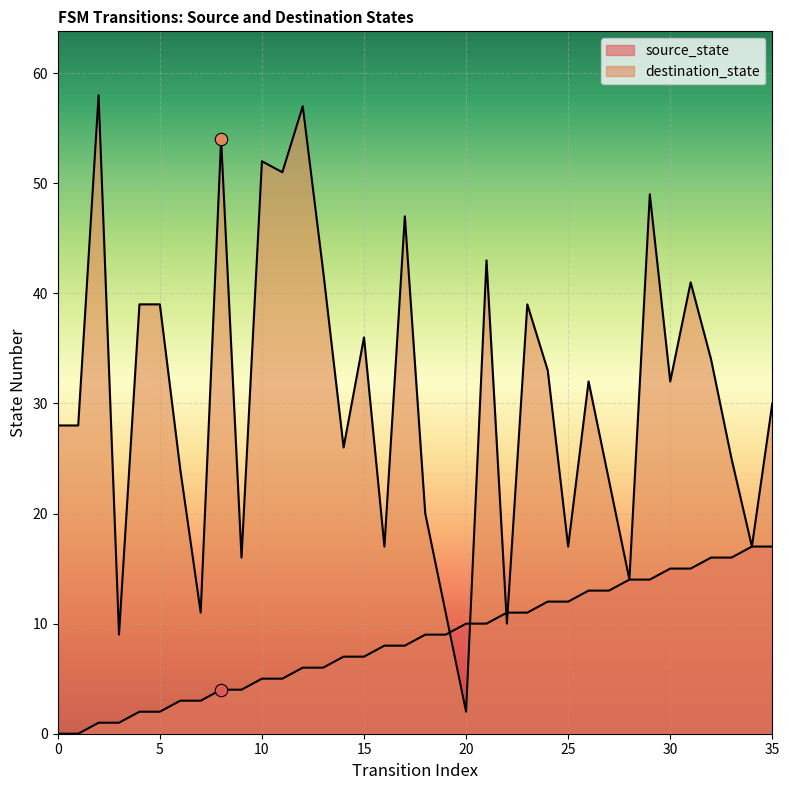

Which series contains the lowest Y value?

source_state